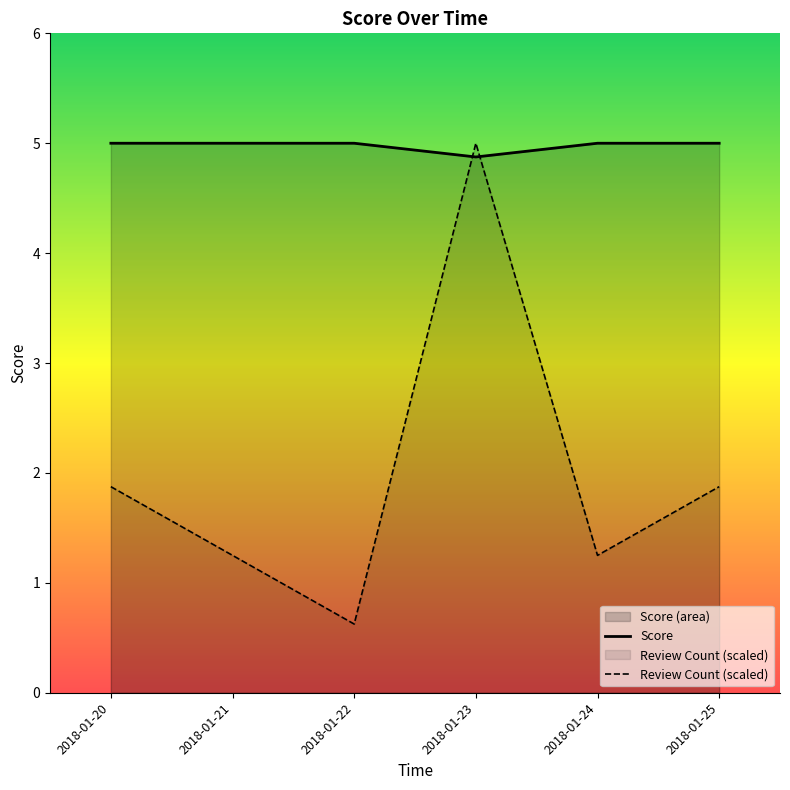

What is the maximum value for Review Count (scaled)?

5.0